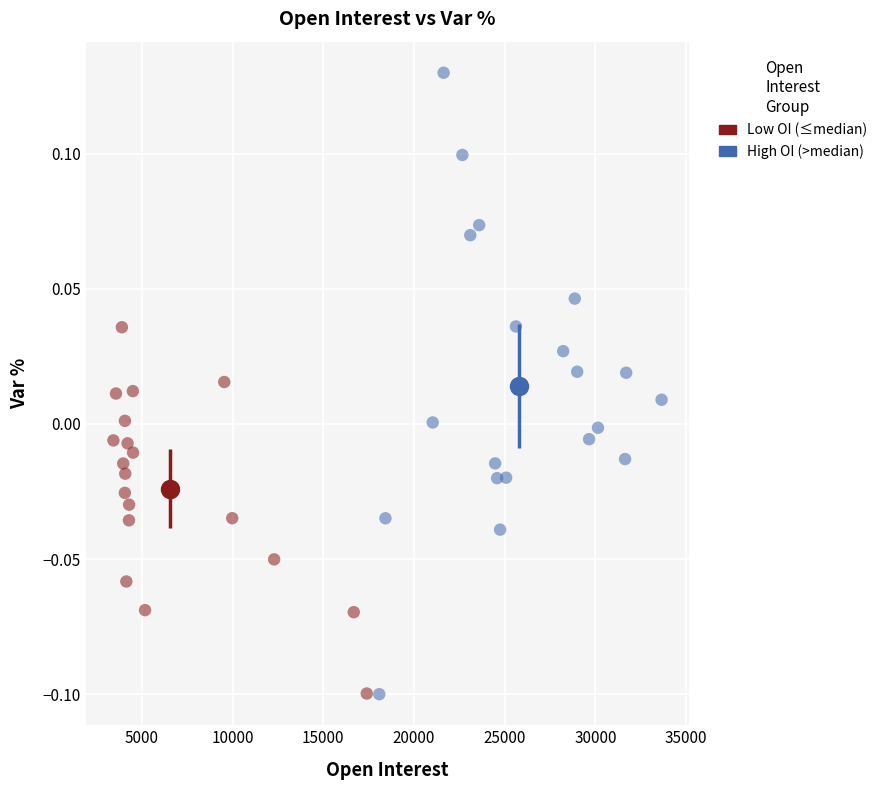

Which series reaches the maximum Y coordinate?

High OI (>median)